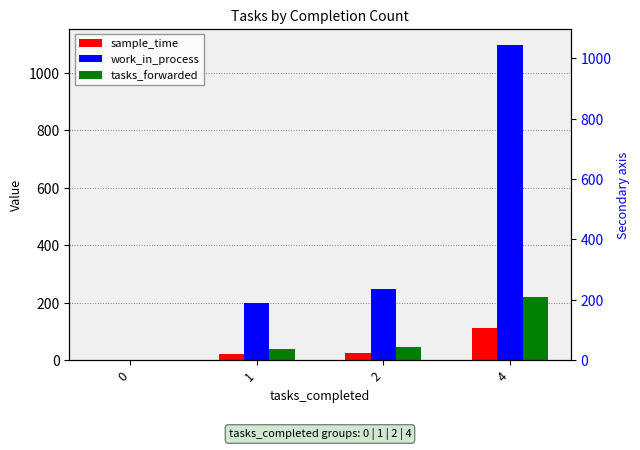

How many positive values does the tasks_forwarded series have?

3